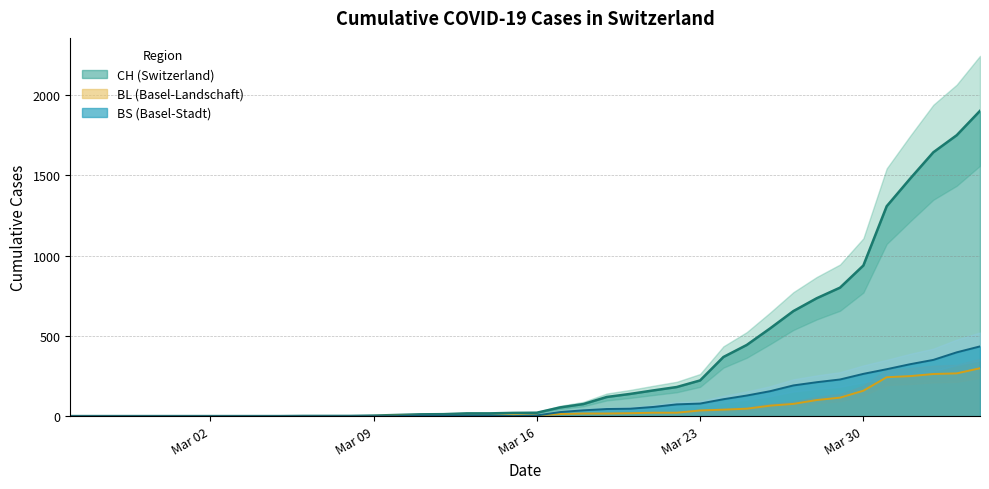

Reading left to right, list all the values displayed in this chart.

CH: 0	0	0	0	0	0	0	0	0	0	1	1	1	3	7	11	12	17	17	20	21	54	75	119	138	160	181	222	368	443	546	654	734	800	938	1307	1478	1643	1749	1901
BL: 0	0	0	0	0	0	0	0	0	0	0	0	0	1	2	2	2	2	2	5	5	13	16	16	18	21	21	35	40	46	65	76	100	115	158	242	249	262	266	298
BS: 0	0	0	0	0	0	0	0	0	0	0	0	0	0	0	4	4	4	4	0	4	25	36	44	46	57	73	78	105	128	155	191	211	228	263	292	323	350	397	434